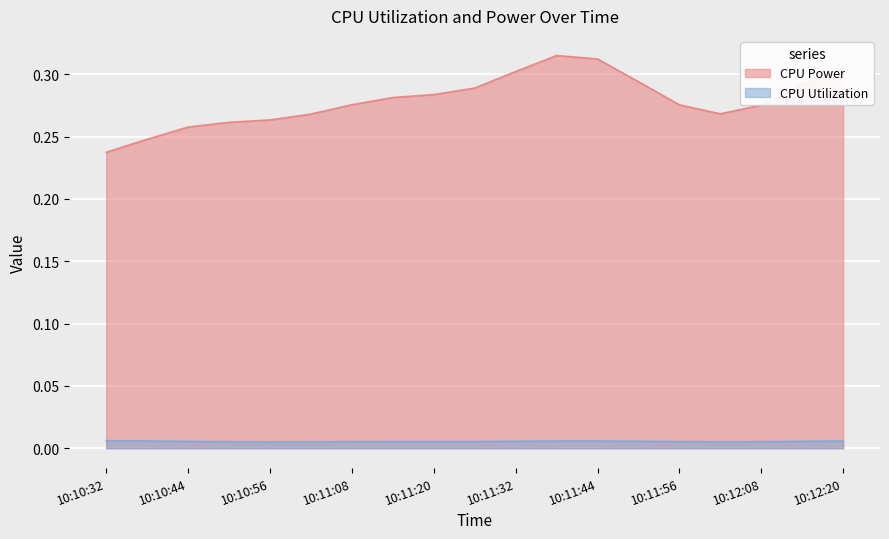

The CPU Power series shows 0.1 at 10:12:08. True or false?

False